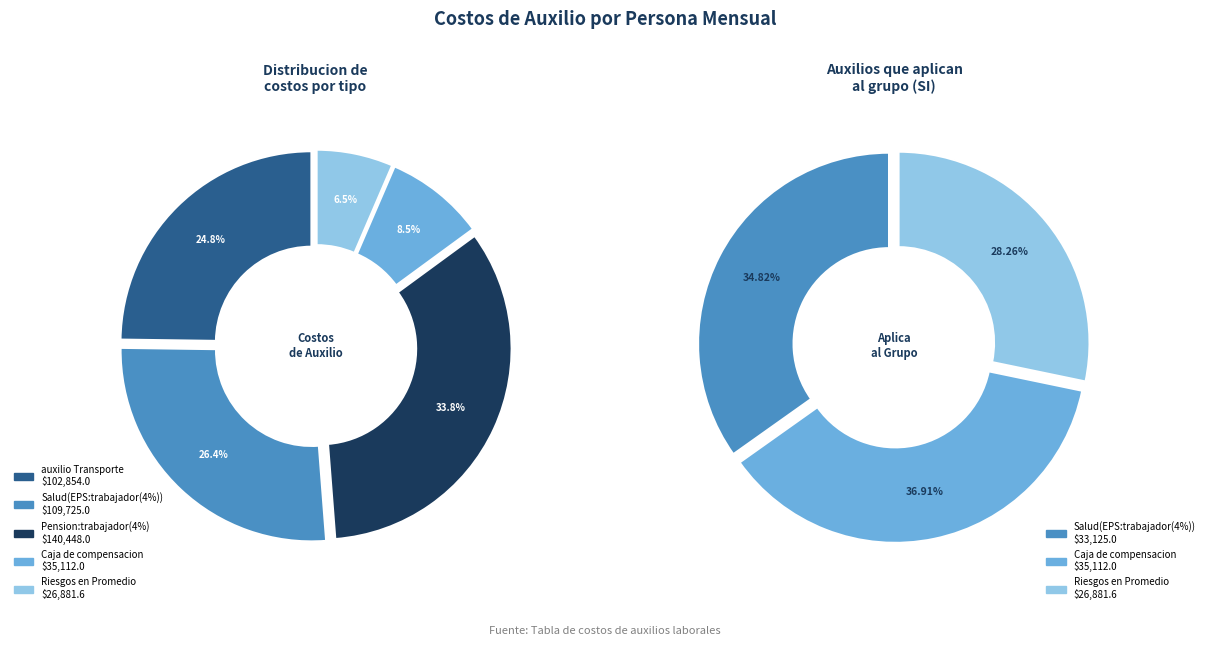

How many slices are in this pie chart?

5